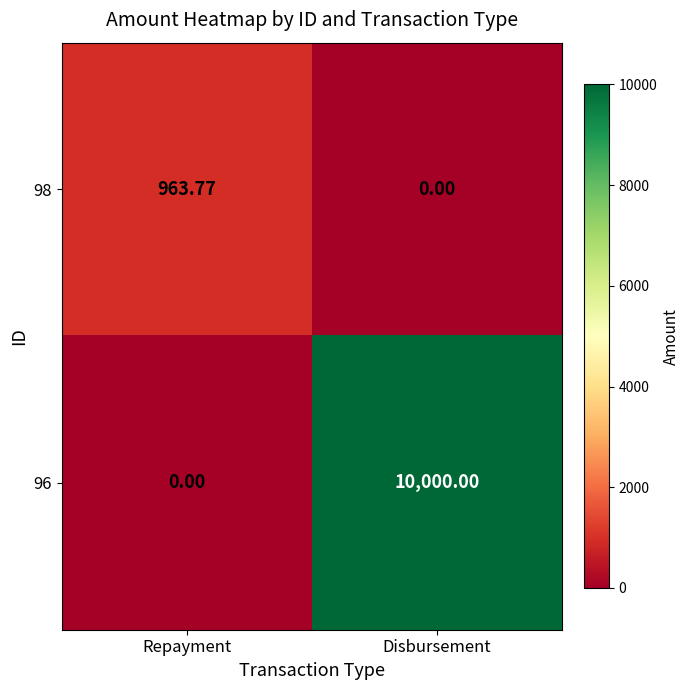

What is the maximum value shown in the chart?

10000.0